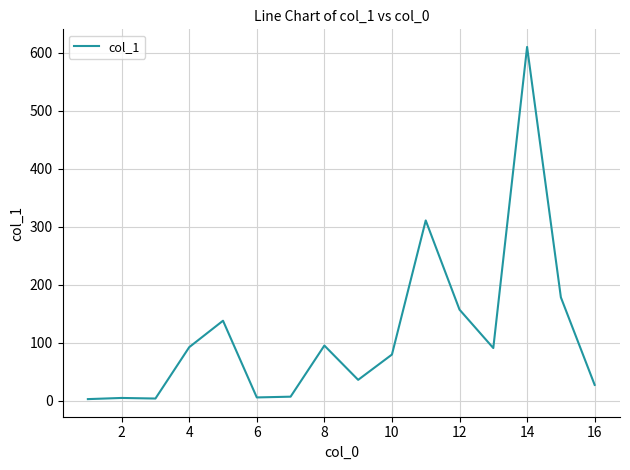

What is the difference between the second highest and second lowest values?

306.9